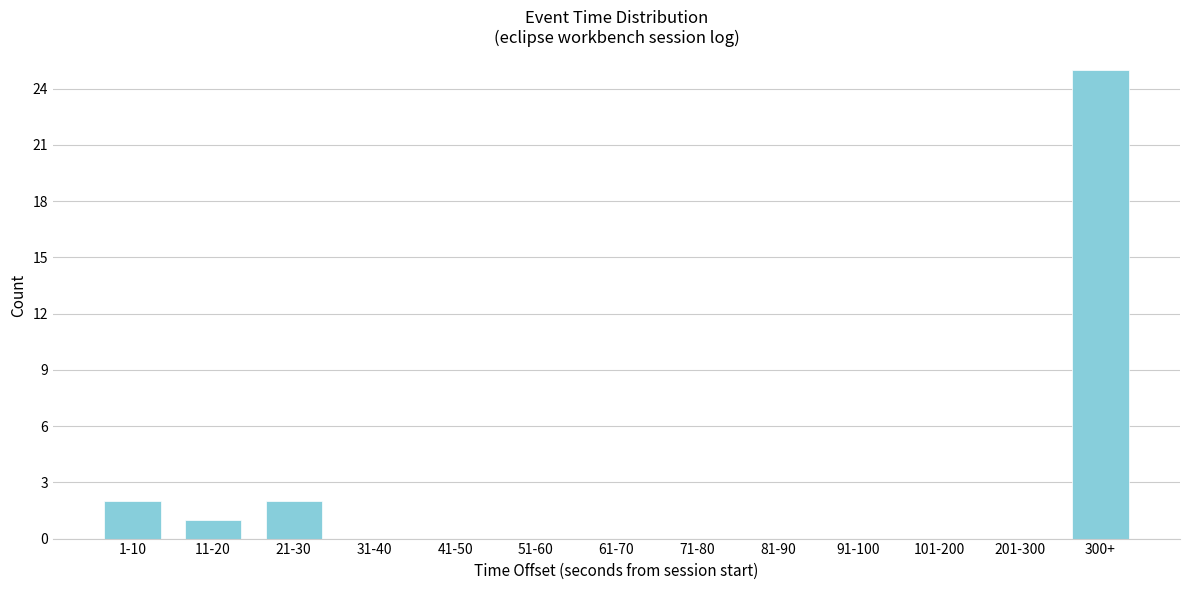

Reading left to right, transcribe all the data shown in this chart.

1-10=2	11-20=1	21-30=2	31-40=0	41-50=0	51-60=0	61-70=0	71-80=0	81-90=0	91-100=0	101-200=0	201-300=0	300+=25